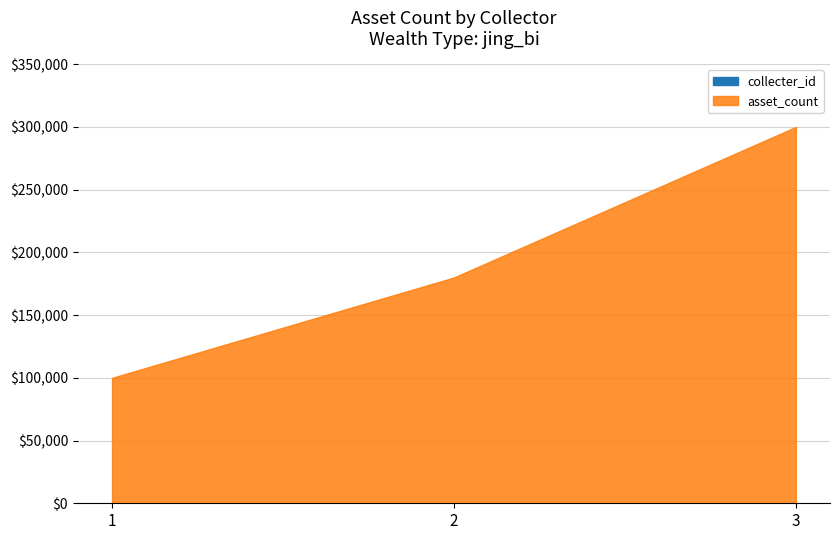

What is the difference between the maximum and minimum values in the asset_count series?

200000